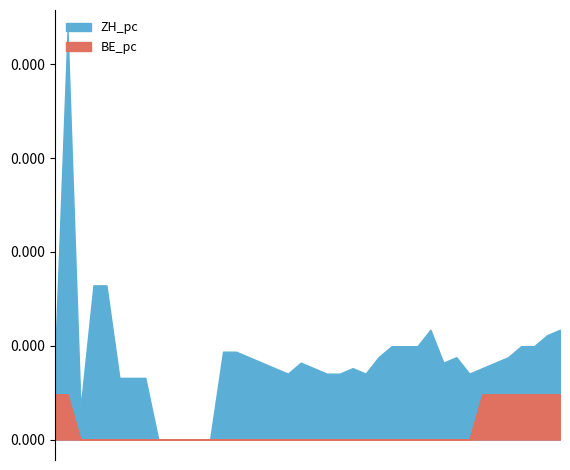

What are all the series names shown in the legend?

ZH_pc, BE_pc